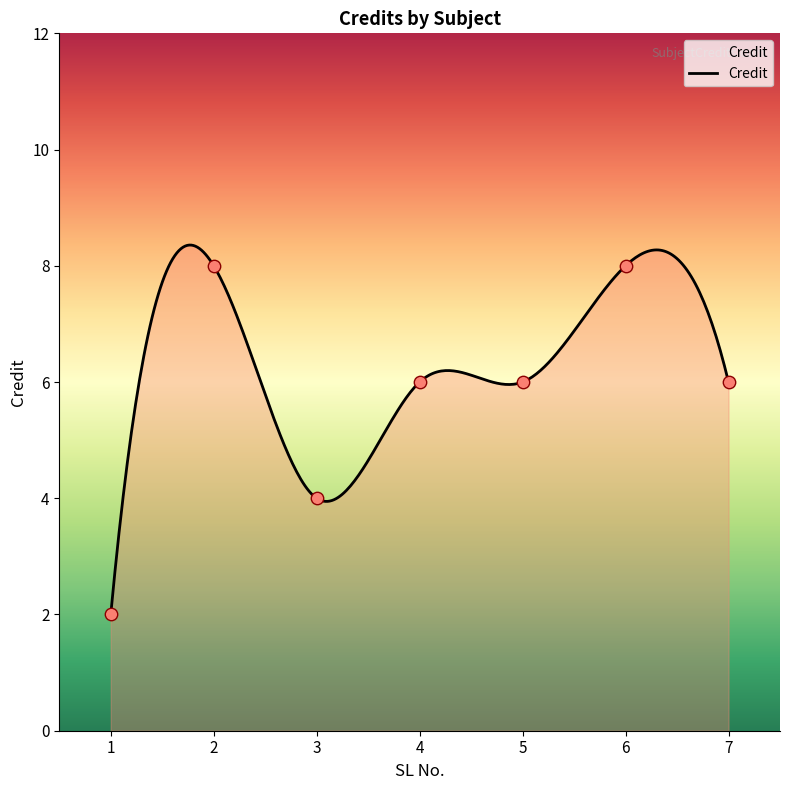

What is the ratio of the value at 7 to the value at 3?

1.5